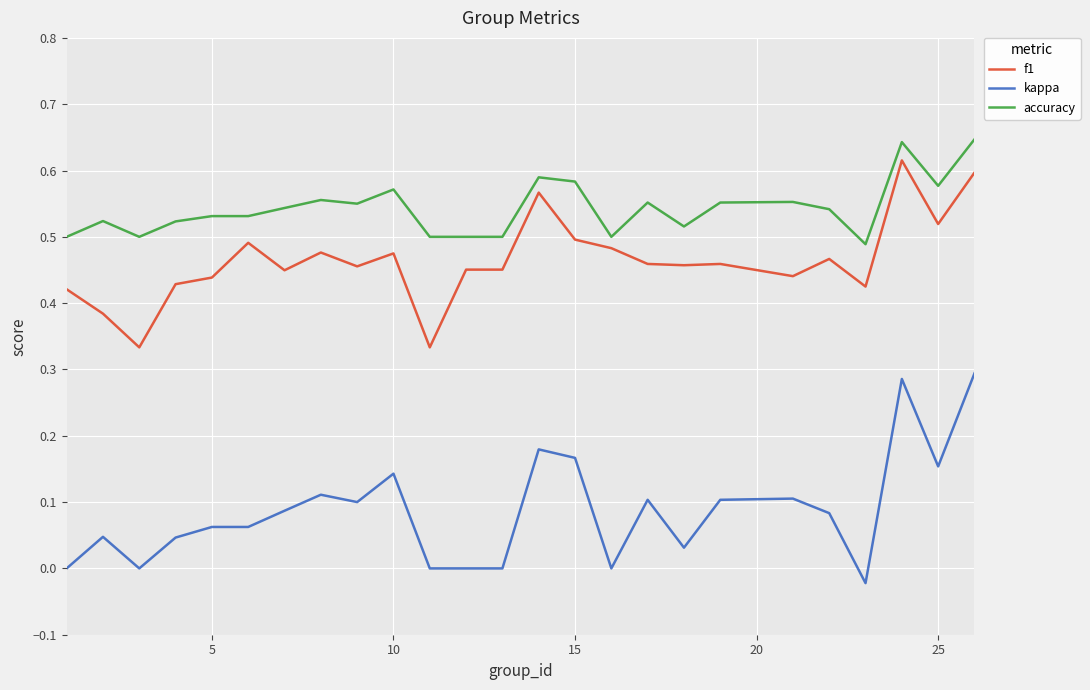

True or false: f1 and kappa cross at least once.

False